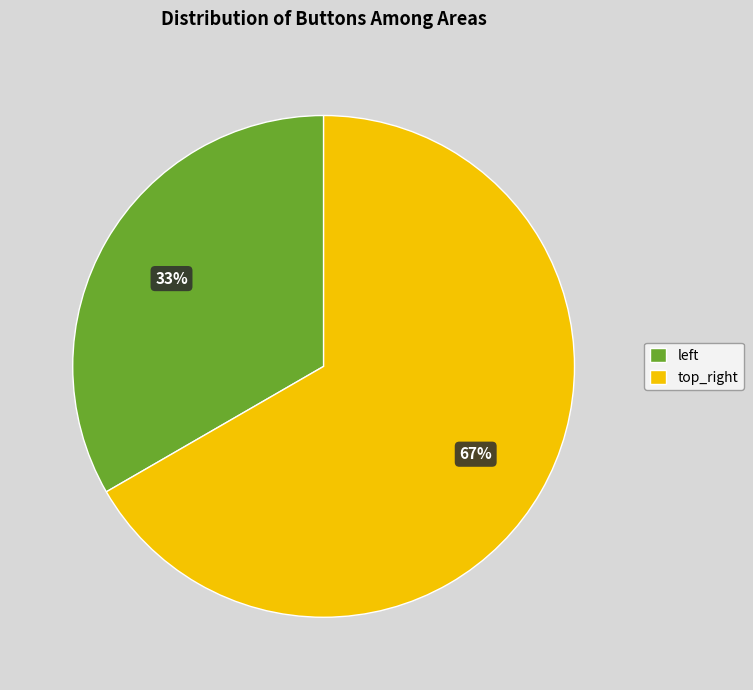

Which category has the smallest portion of the pie?

left